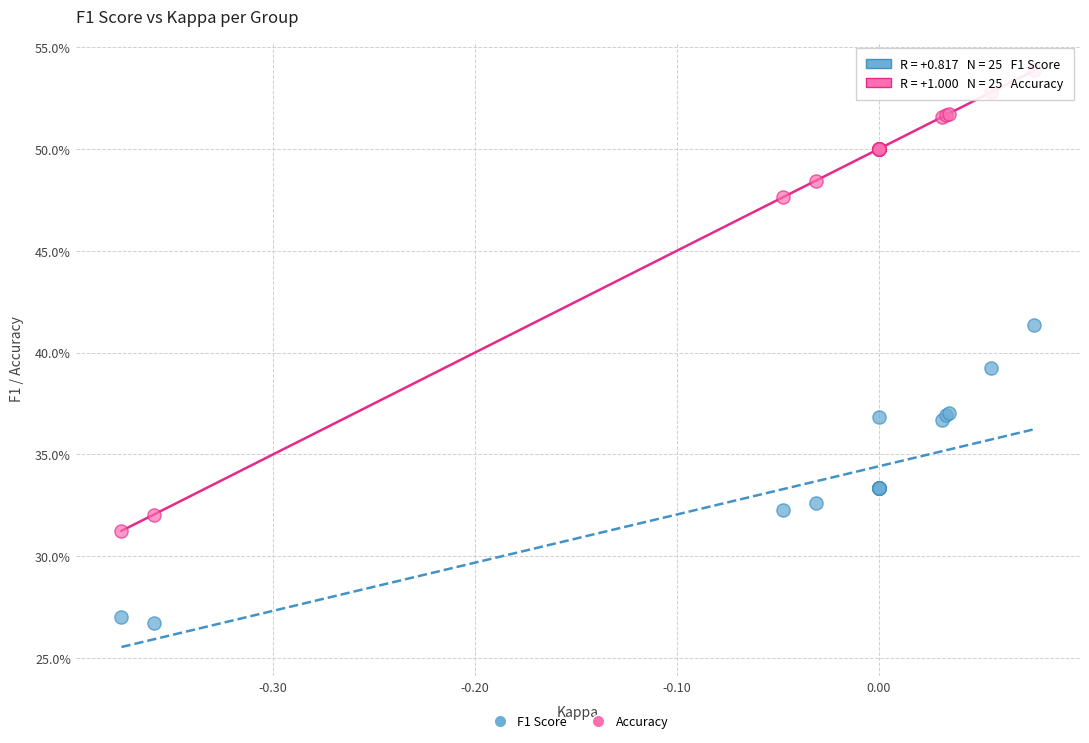

What are all the series names shown in the legend?

F1 Score, Accuracy